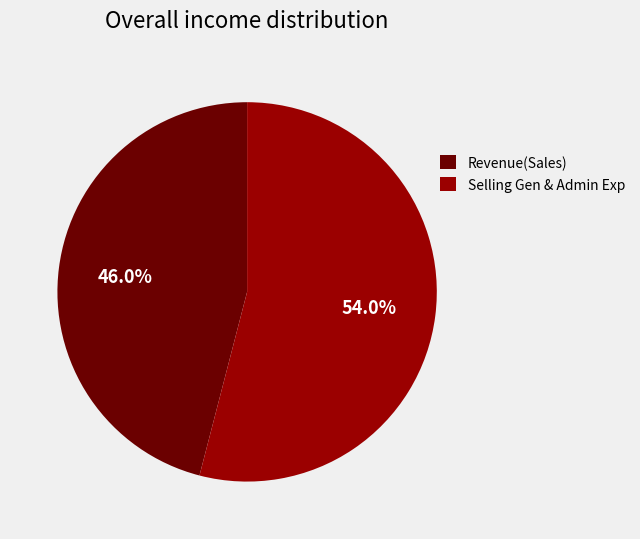

How many segments does this pie chart have?

2